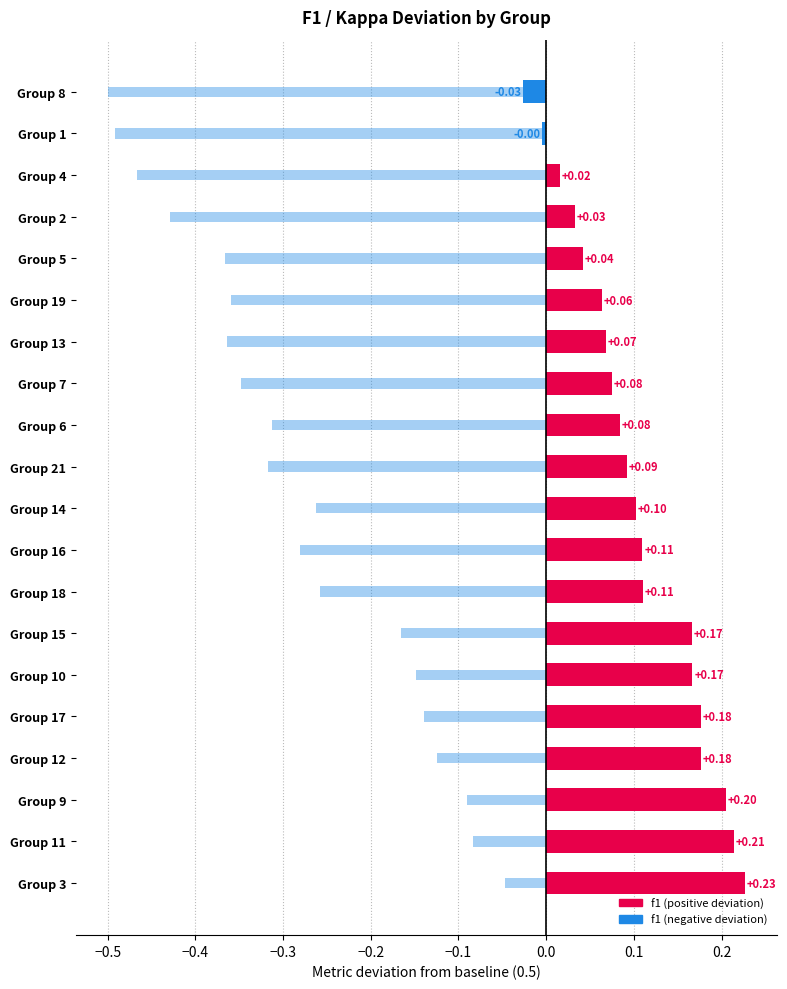

At which category is the sum across all series the highest?

3